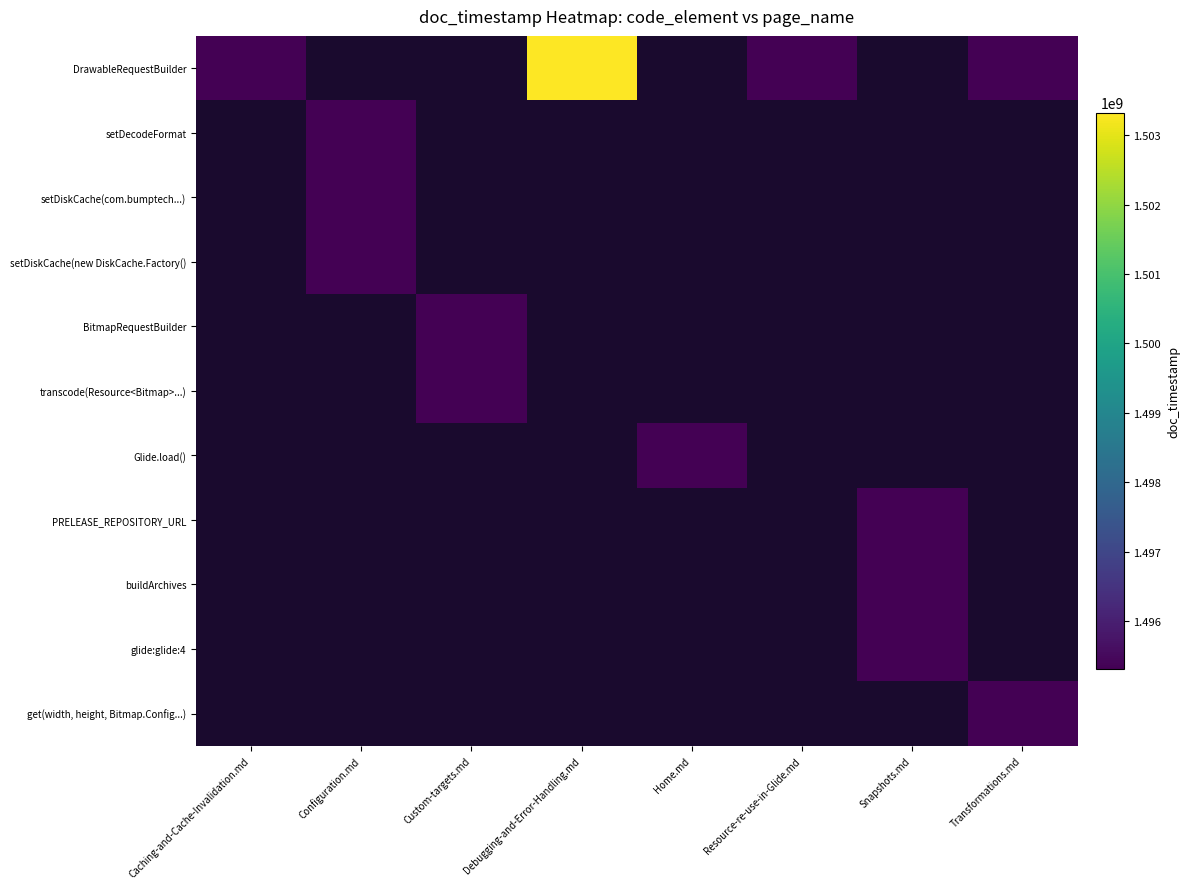

At how many categories does at least one series exceed 1498844966?

1